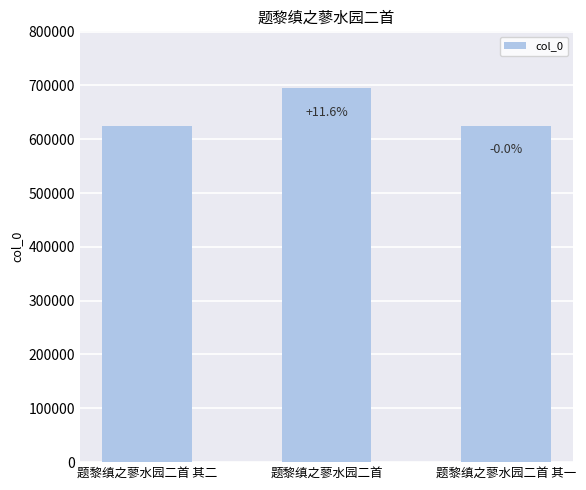

The chart shows a value of 1070080 at 题黎缜之蓼水园二首 其二. True or false?

False